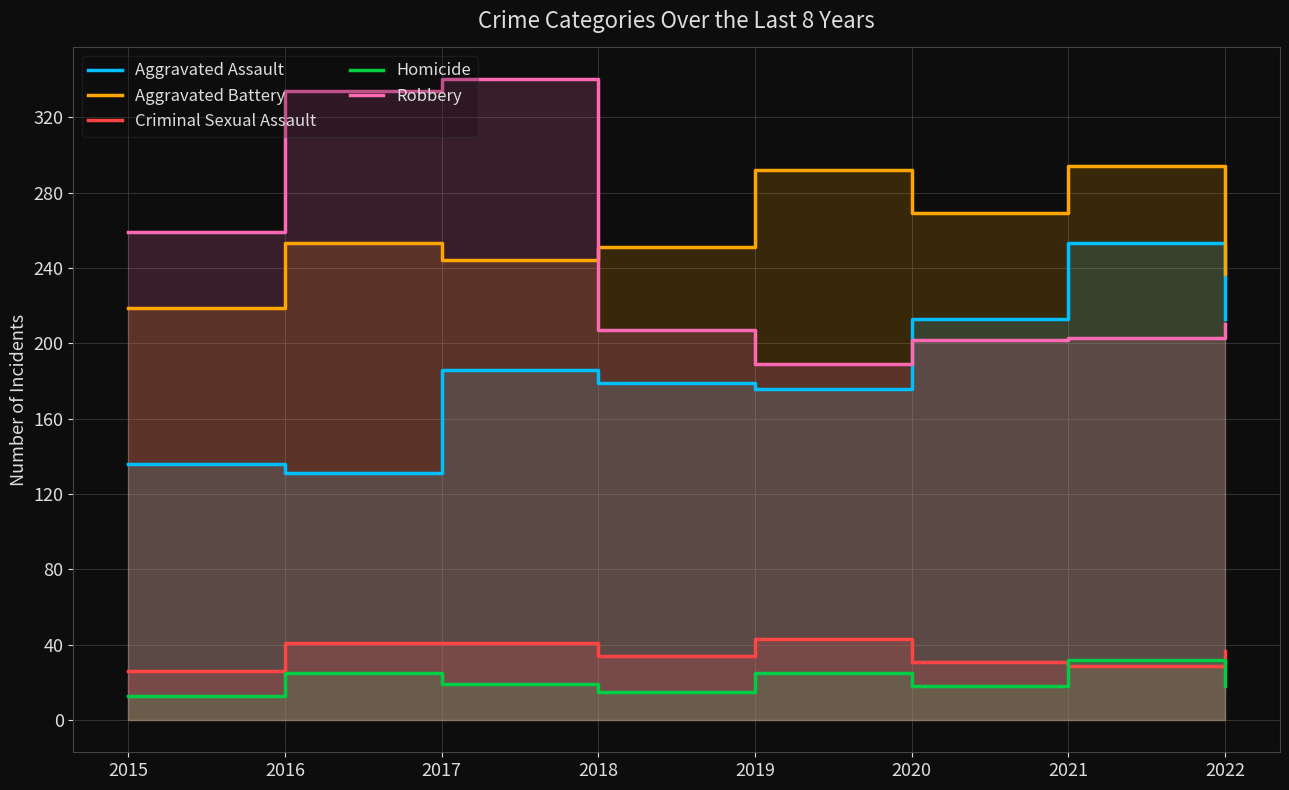

Reading left to right, extract all data points from this chart.

Aggravated Assault: 2015=136	2016=131	2017=186	2018=179	2019=176	2020=213	2021=253	2022=213
Aggravated Battery: 2015=219	2016=253	2017=244	2018=251	2019=292	2020=269	2021=294	2022=237
Criminal Sexual Assault: 2015=26	2016=41	2017=41	2018=34	2019=43	2020=31	2021=29	2022=37
Homicide: 2015=13	2016=25	2017=19	2018=15	2019=25	2020=18	2021=32	2022=18
Robbery: 2015=259	2016=334	2017=340	2018=207	2019=189	2020=202	2021=203	2022=210